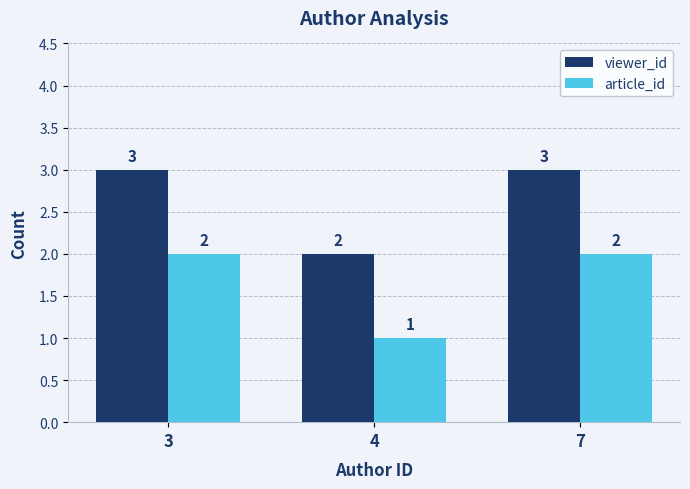

True or false: article_id has a value of 2 at 7.

True